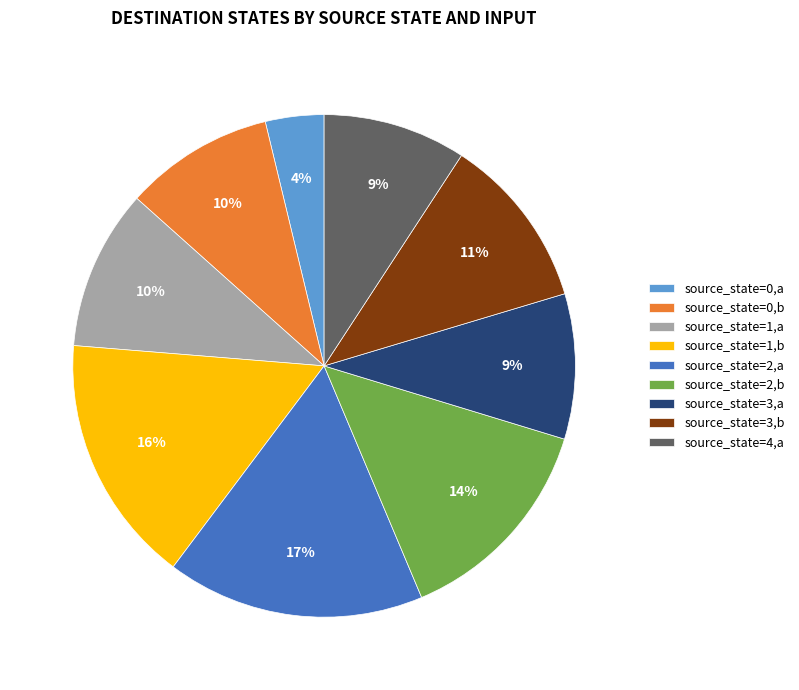

Does any single category account for the majority?

No